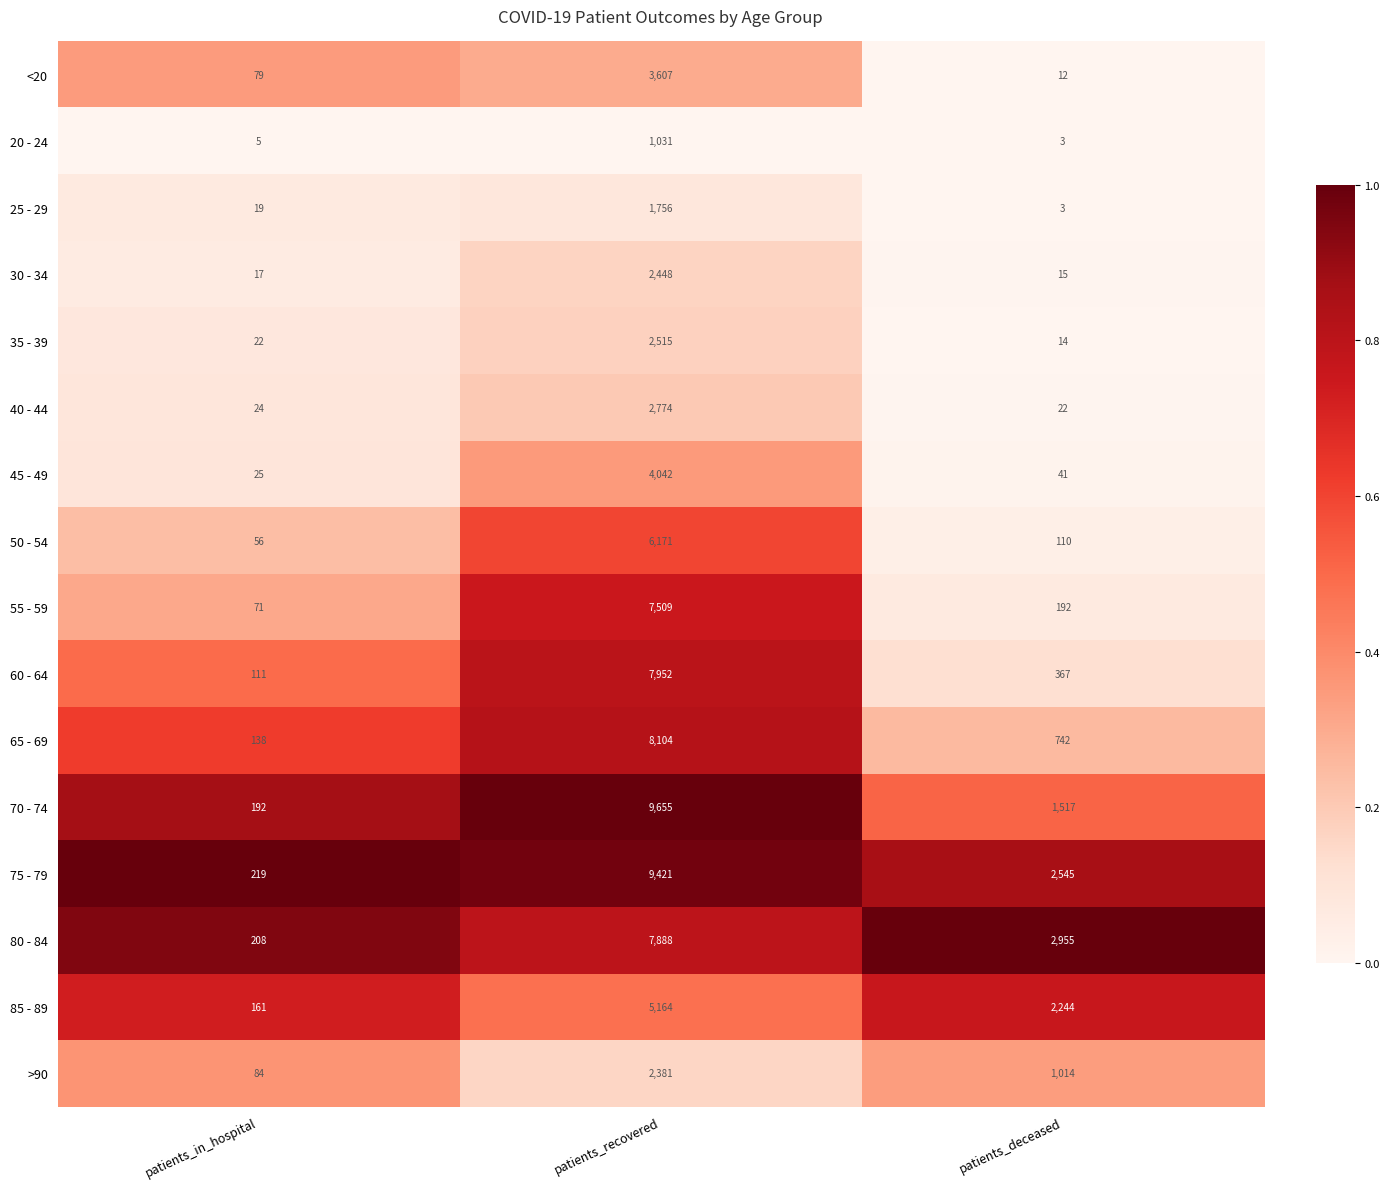

Between patients_recovered and patients_deceased, which series saw the biggest shift?

70 - 74